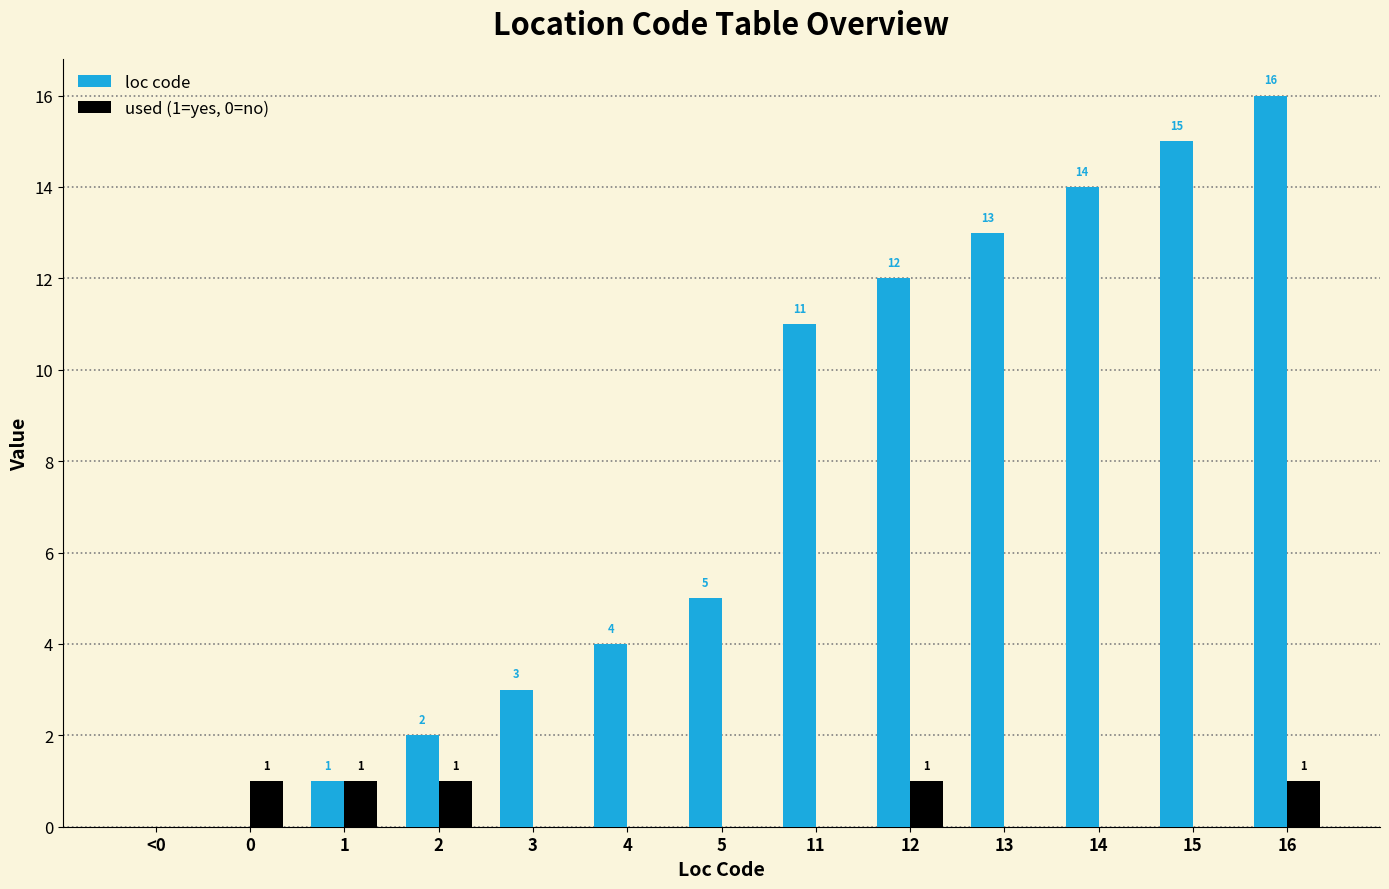

Where is loc code nearest to the value 8?

5